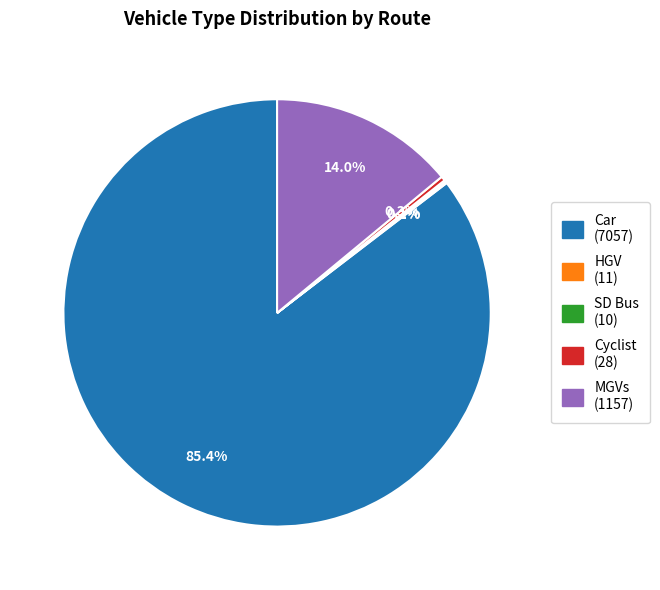

Approximately how many times larger is the value at Car compared to MGVs?

6.1